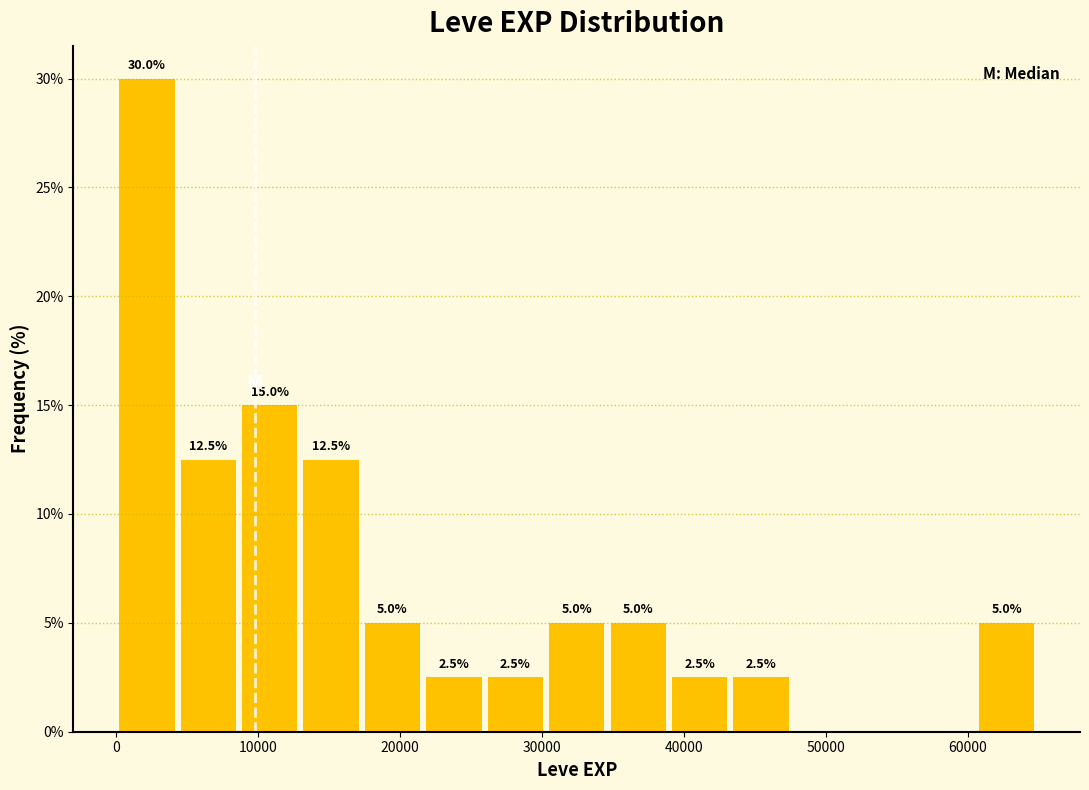

Over which range of the x-axis is the bar tallest?

0 to 4000